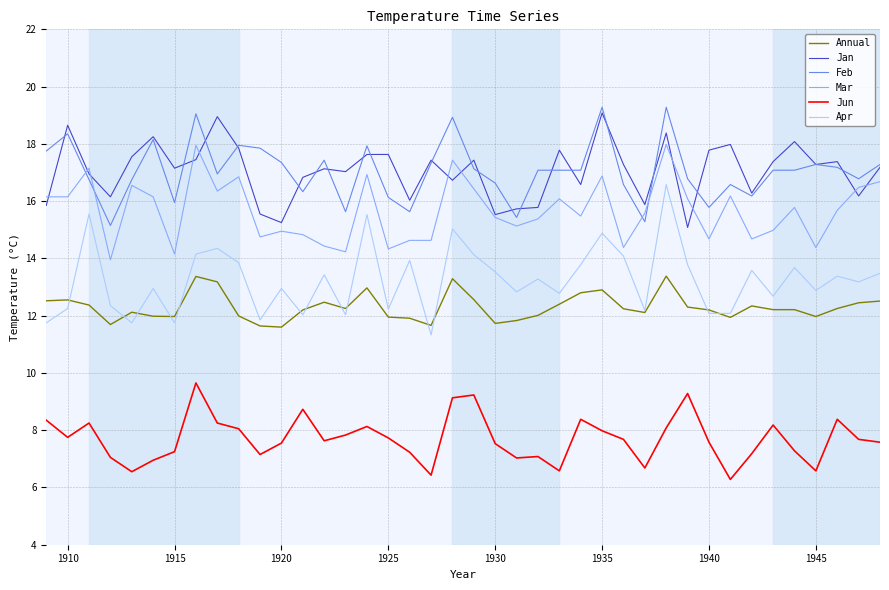

What is the minimum value for Apr?

11.3